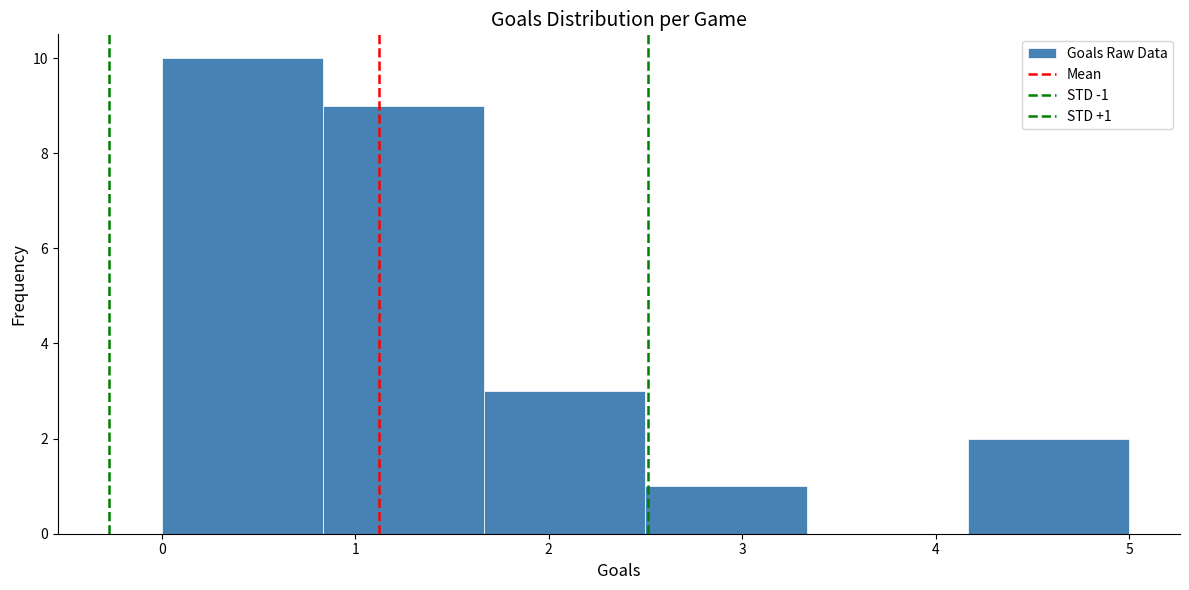

Which range on the x-axis has the tallest bar?

0.0 to 0.8